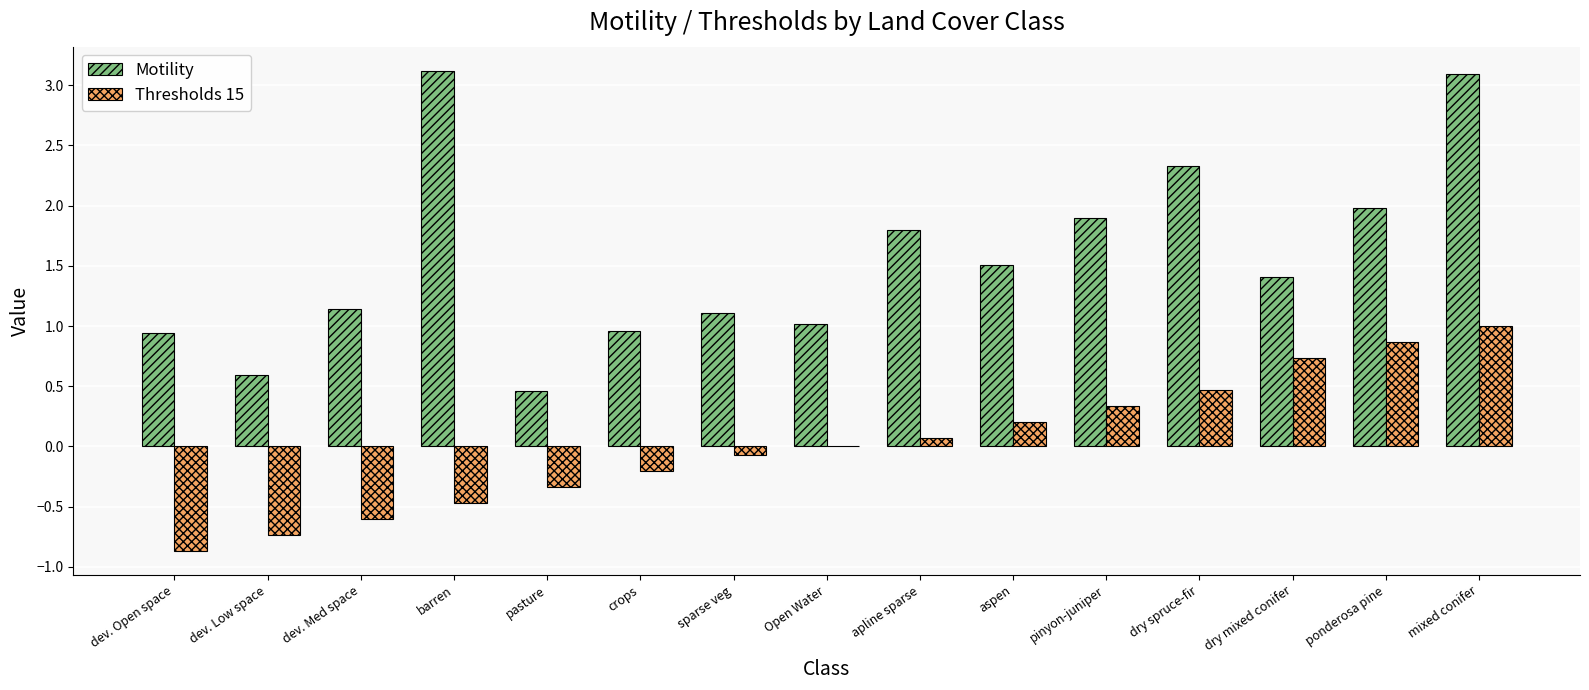

Which series has the largest total across all categories?

Motility